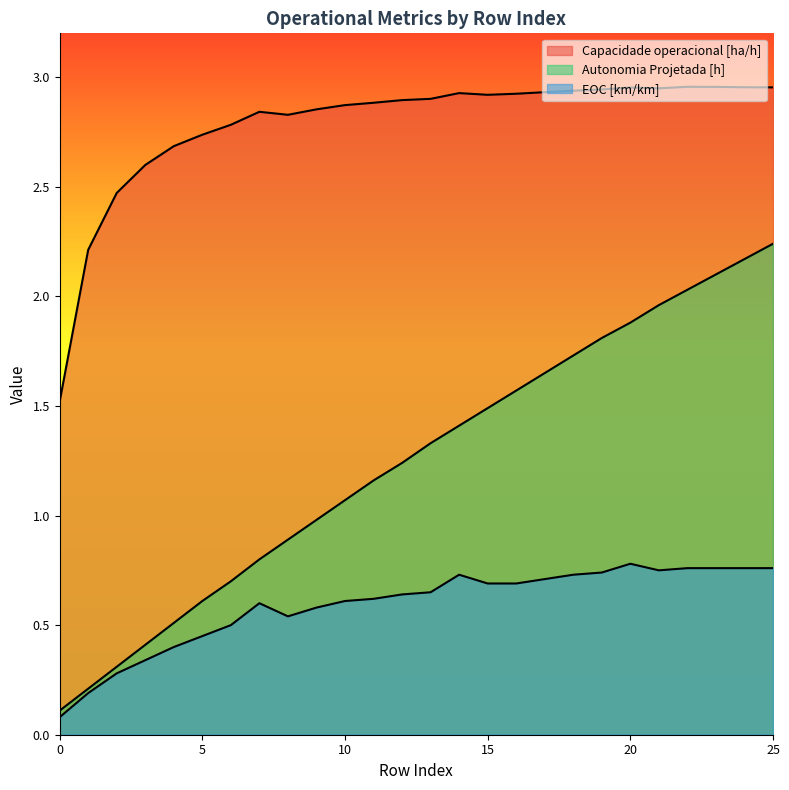

Reading left to right, extract all data points from this chart.

Capacidade operacional [ha/h]: 1.5	2.2	2.5	2.6	2.7	2.7	2.8	2.8	2.8	2.9	2.9	2.9	2.9	2.9	2.9	2.9	2.9	2.9	2.9	2.9	3.0	2.9	3.0	3.0	3.0	3.0
Autonomia Projetada [h]: 0.1	0.2	0.3	0.4	0.5	0.6	0.7	0.8	0.9	1.0	1.1	1.2	1.2	1.3	1.4	1.5	1.6	1.6	1.7	1.8	1.9	2.0	2.0	2.1	2.2	2.2
EOC [km/km]: 0.1	0.2	0.3	0.3	0.4	0.5	0.5	0.6	0.5	0.6	0.6	0.6	0.6	0.7	0.7	0.7	0.7	0.7	0.7	0.7	0.8	0.8	0.8	0.8	0.8	0.8